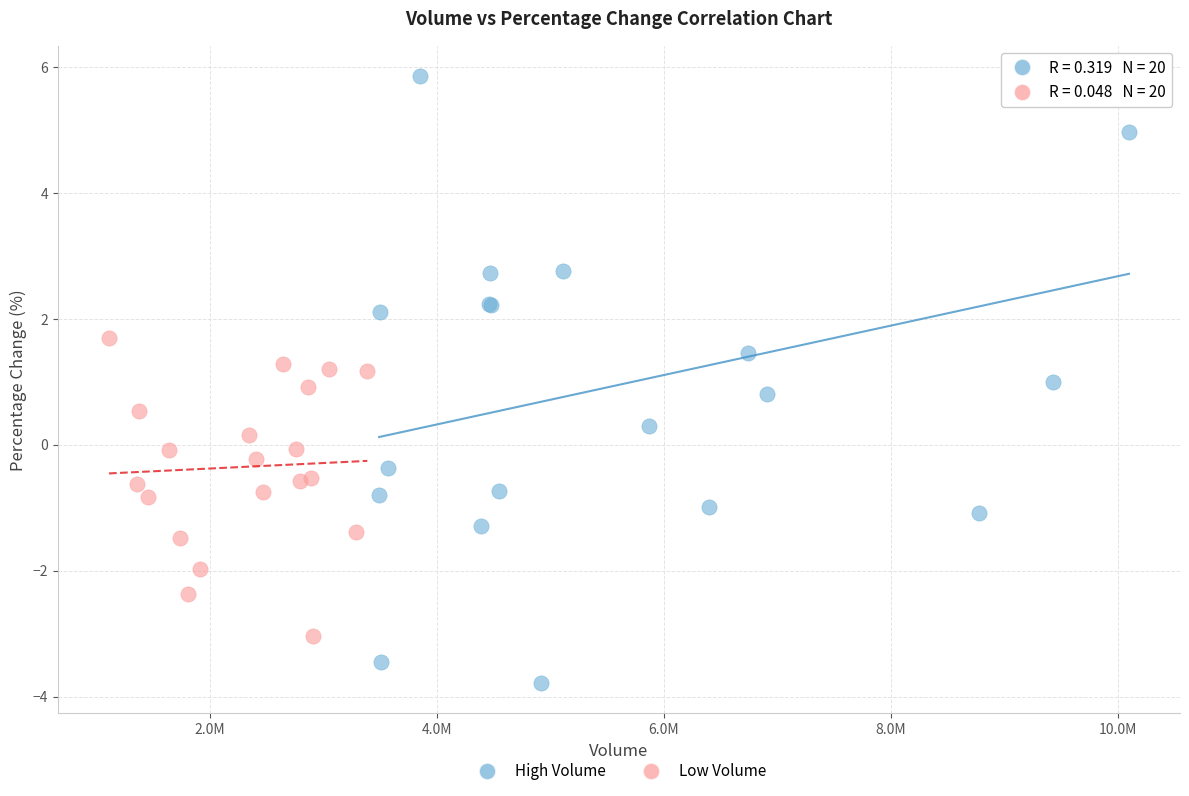

Which series contains the lowest Y value?

High Volume